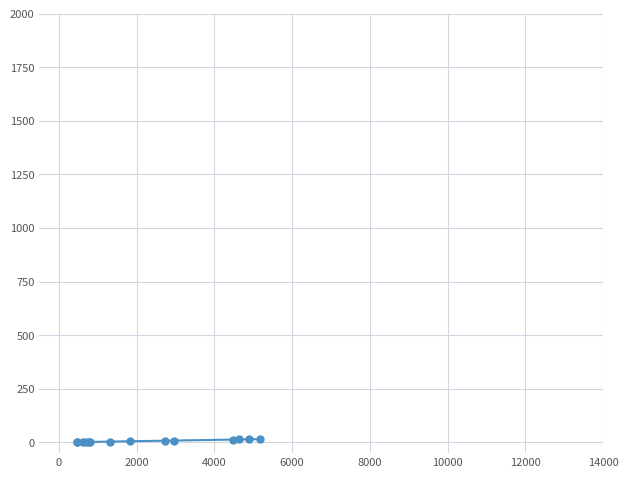

What is the sum of all values?

94.0